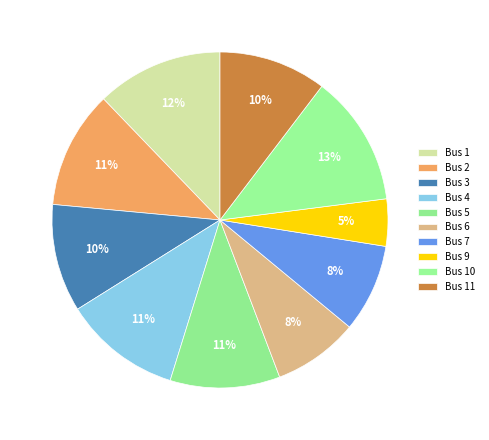

Does Bus 2 represent more than half of the total?

No